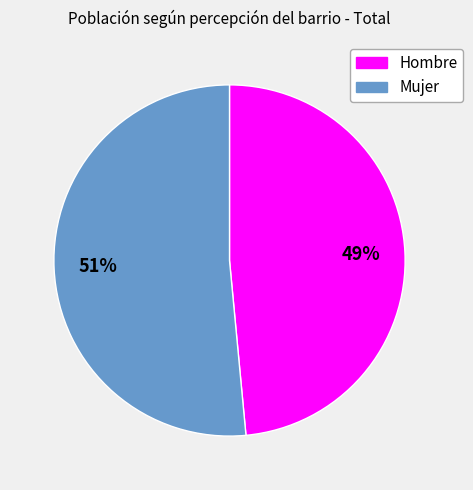

Between Mujer and Hombre, which is larger?

Mujer